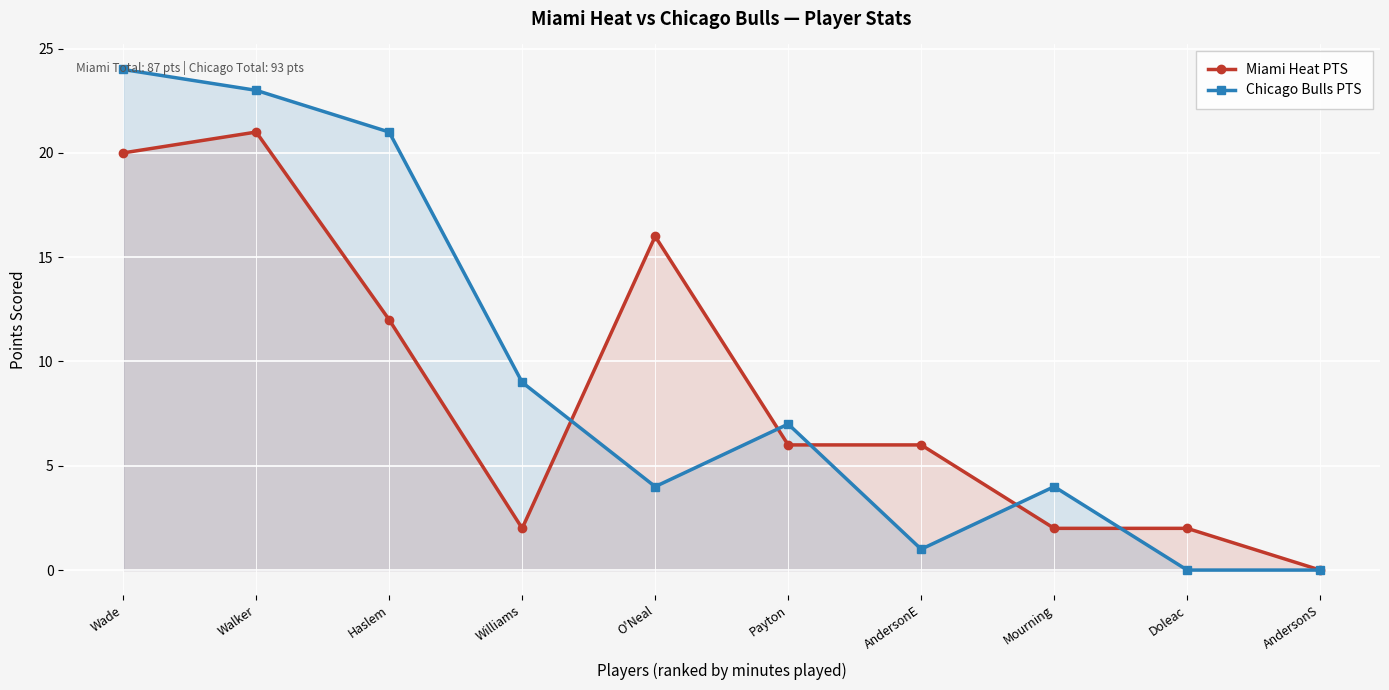

Where is the first local maximum for Miami Heat PTS?

Walker